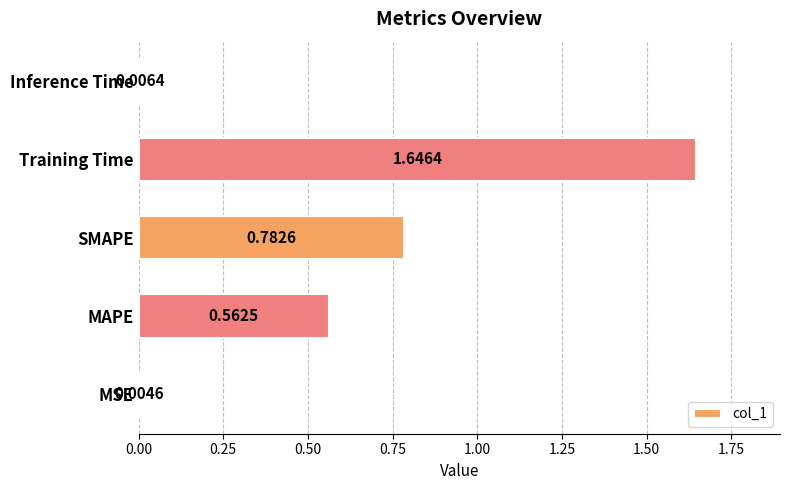

What is the change in value from MAPE to Training Time?

+1.1